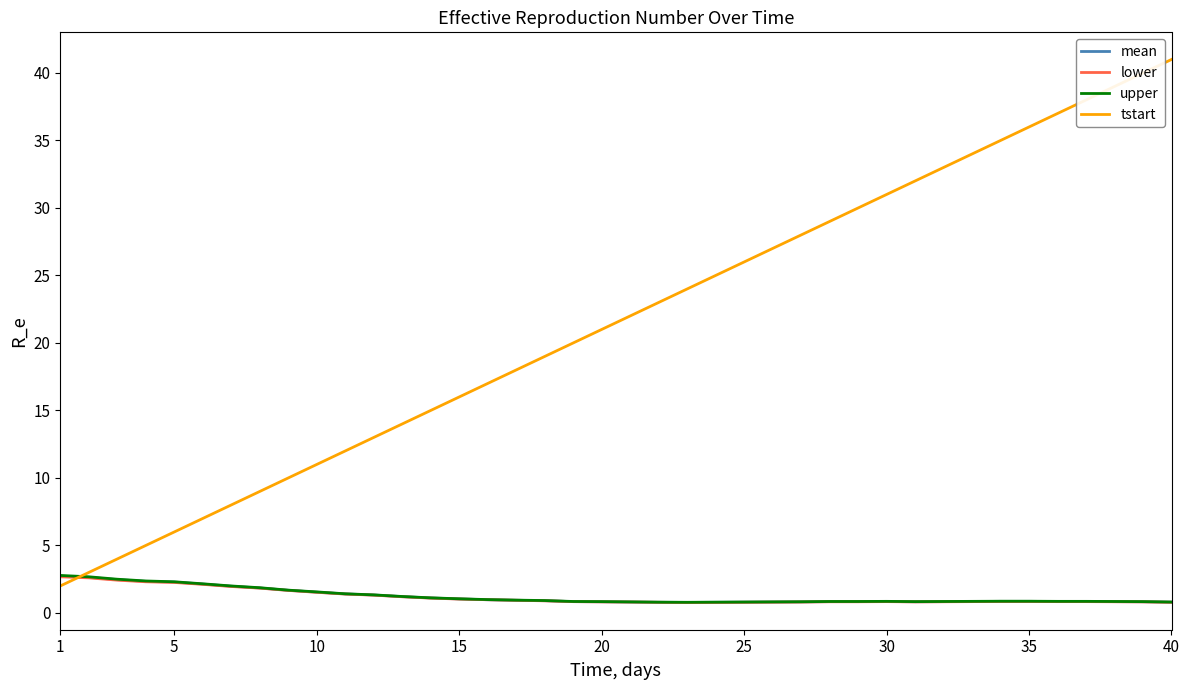

Which series has the largest range (max minus min)?

tstart